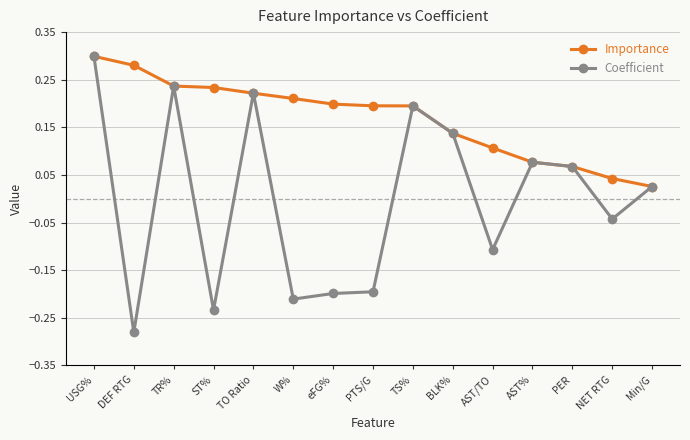

True or false: Coefficient has a value of 0.1 at BLK%.

True